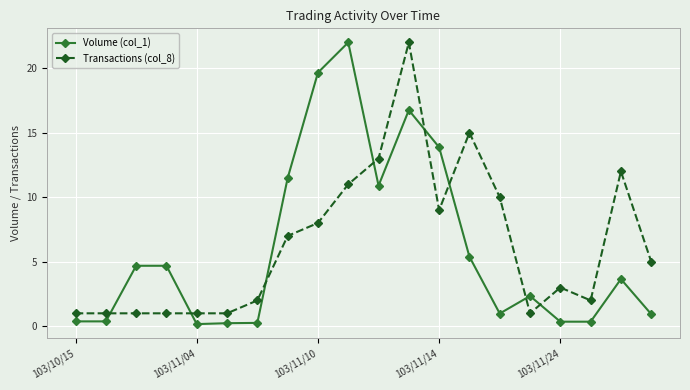

Does the chart have visible grid lines?

Yes